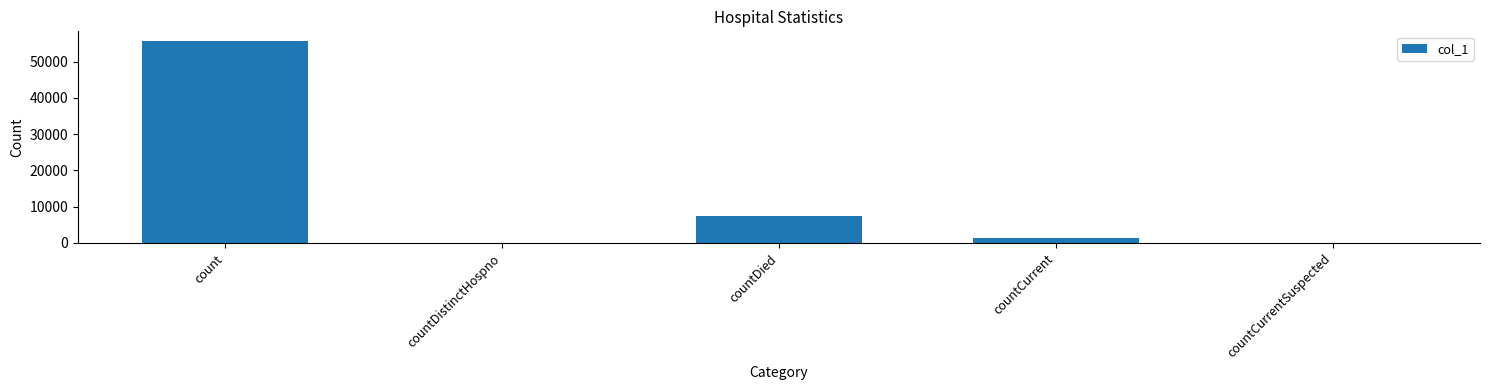

What is the sum of all values?

64561